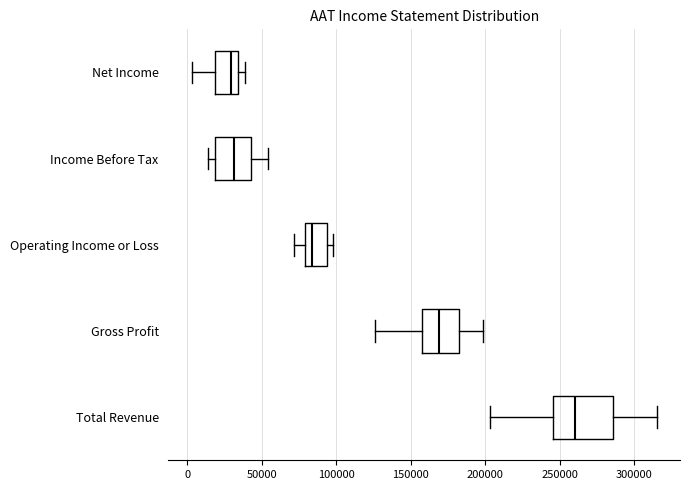

Where does the left whisker of the box for Gross Profit end on the x-axis? The values are not printed on the chart, so give them approximately, as read against the axis.

125000